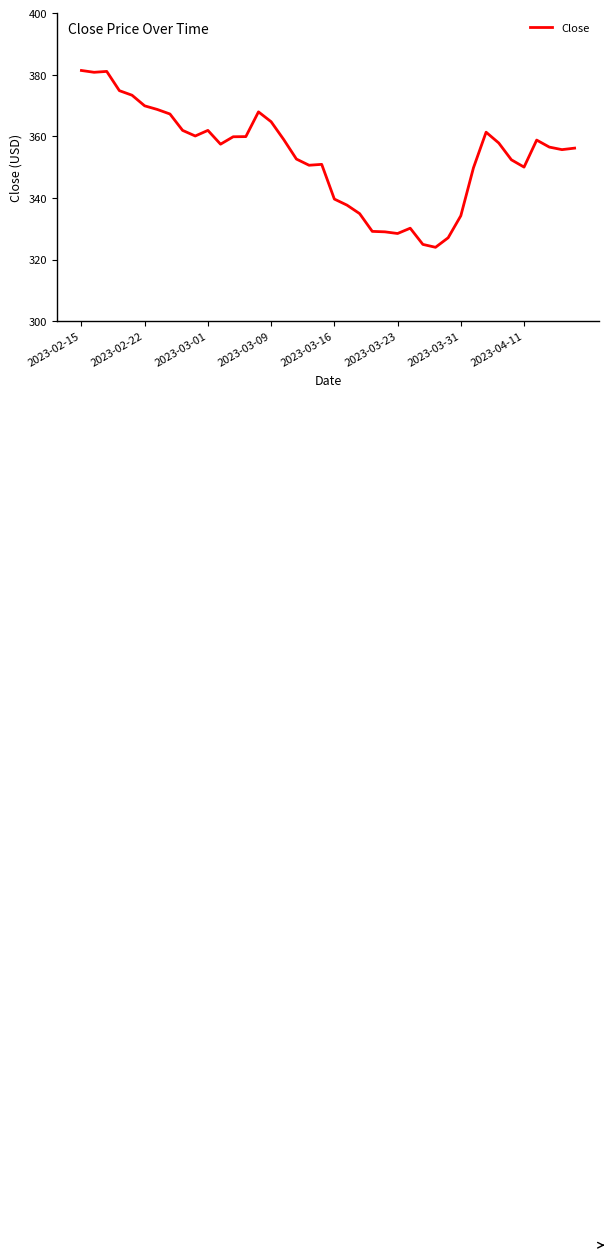

How many values exceed 357?

20